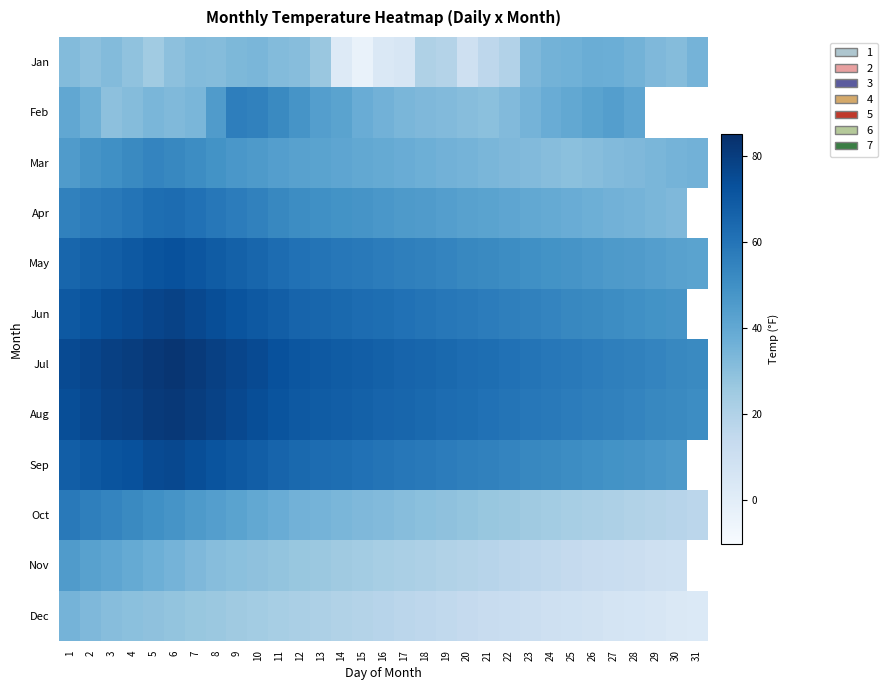

What is the difference between the highest and lowest values at 26?

49.0